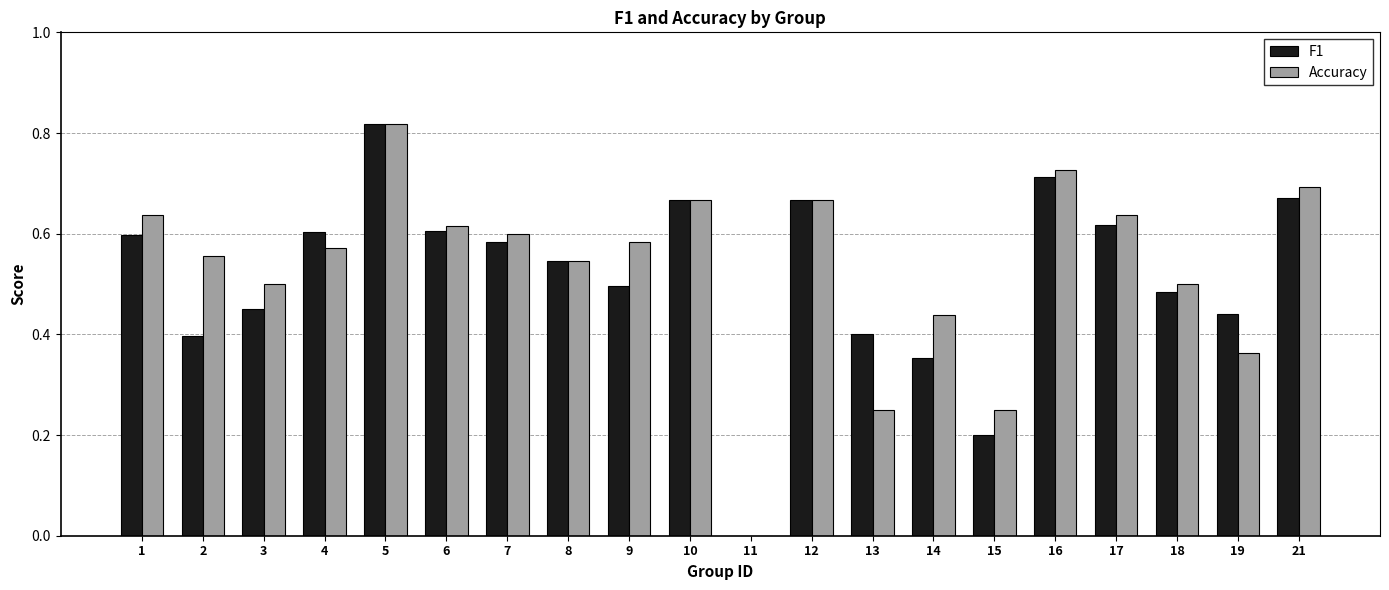

At which label does F1 reach its peak?

5